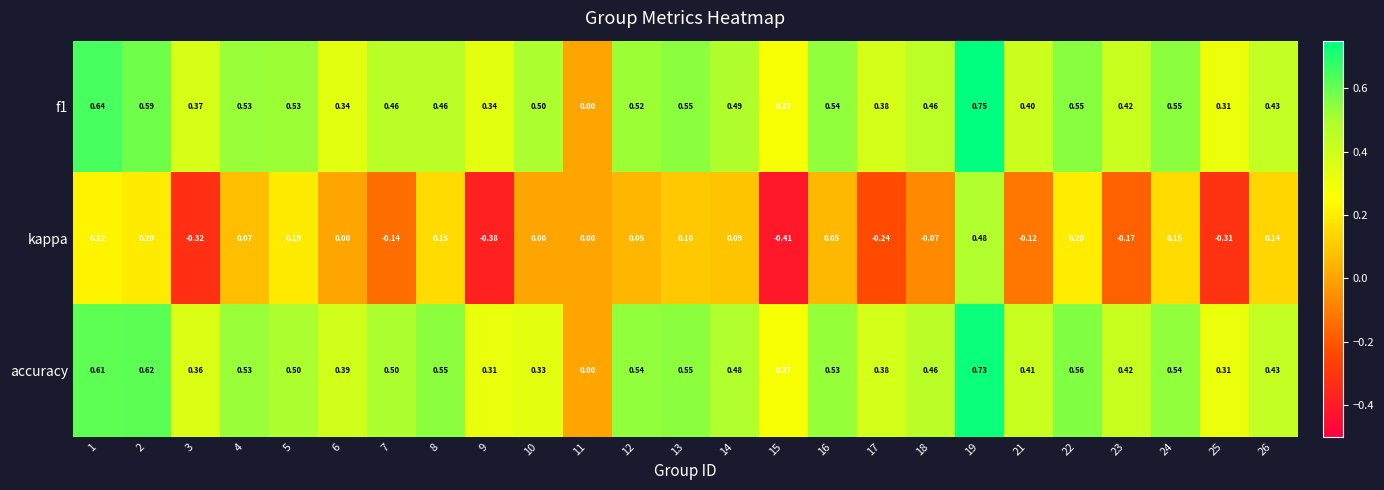

Is the value of f1 at 4 greater than the value of accuracy at 23?

Yes